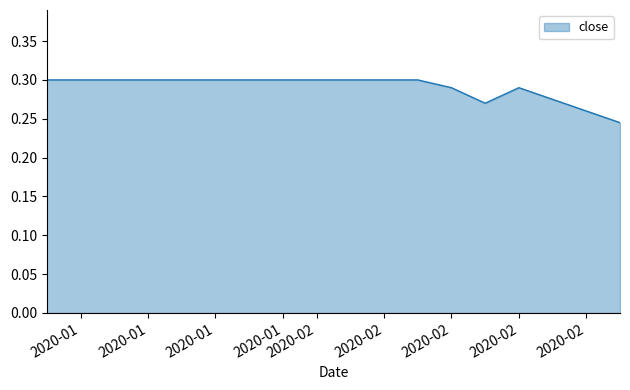

What is the minimum value shown in the chart?

0.2